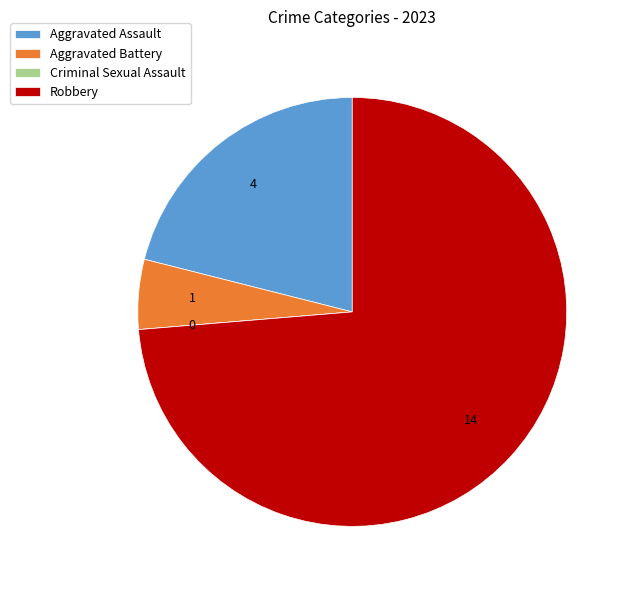

Which category has the biggest portion of the pie?

Robbery